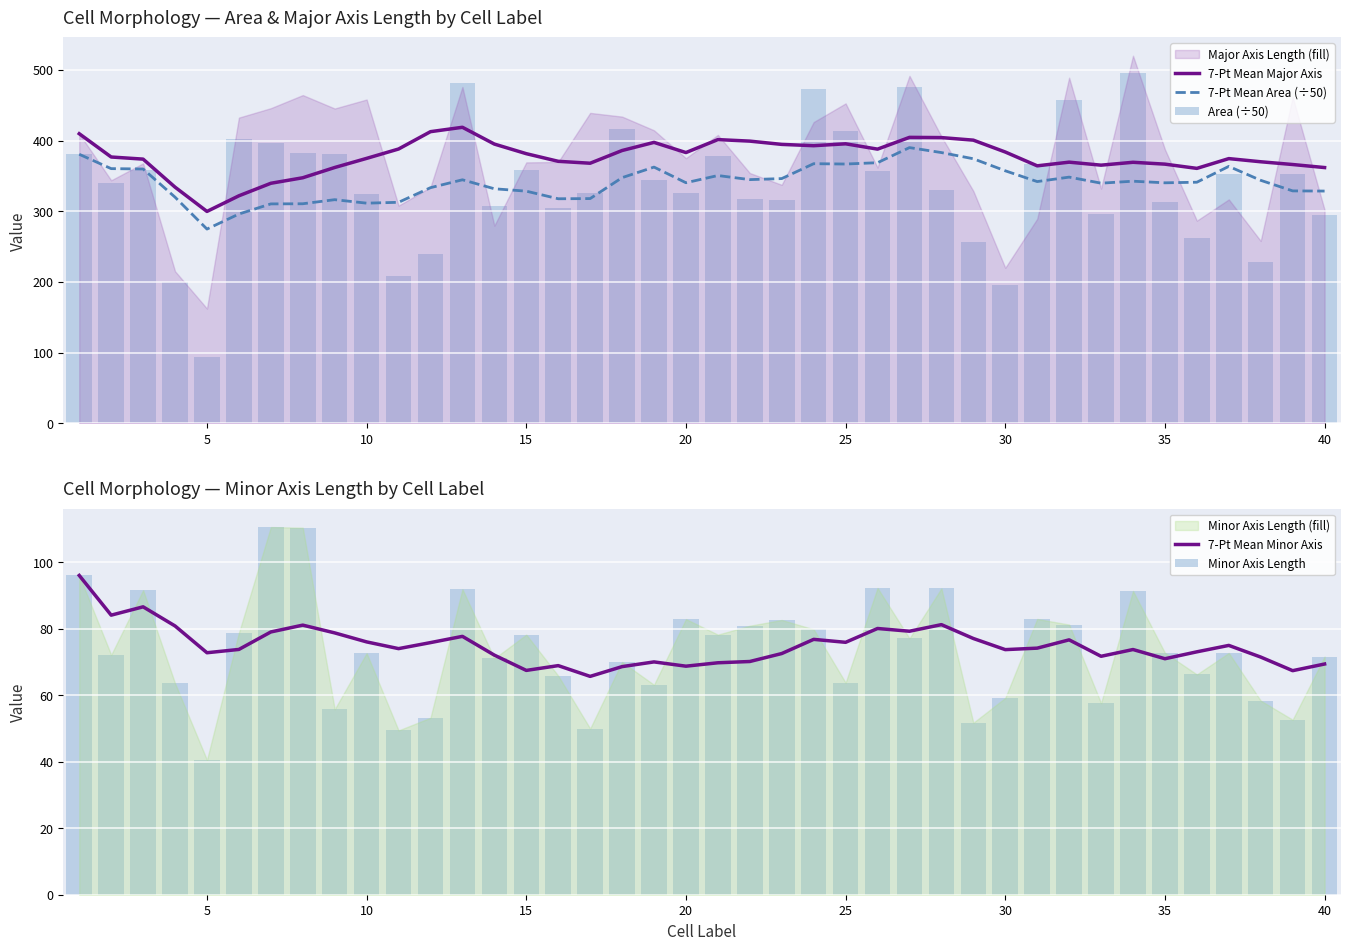

What is the difference between the second highest and second lowest values in the 7-Pt Mean Minor Axis series?

19.2